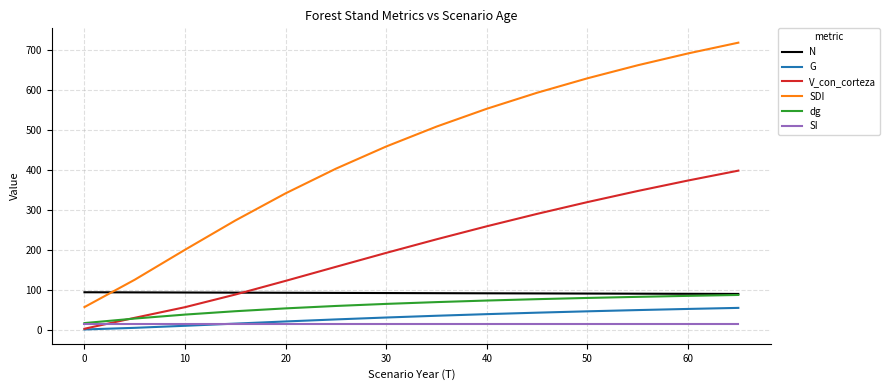

The value of N at 60 is 156.7. True or false?

False